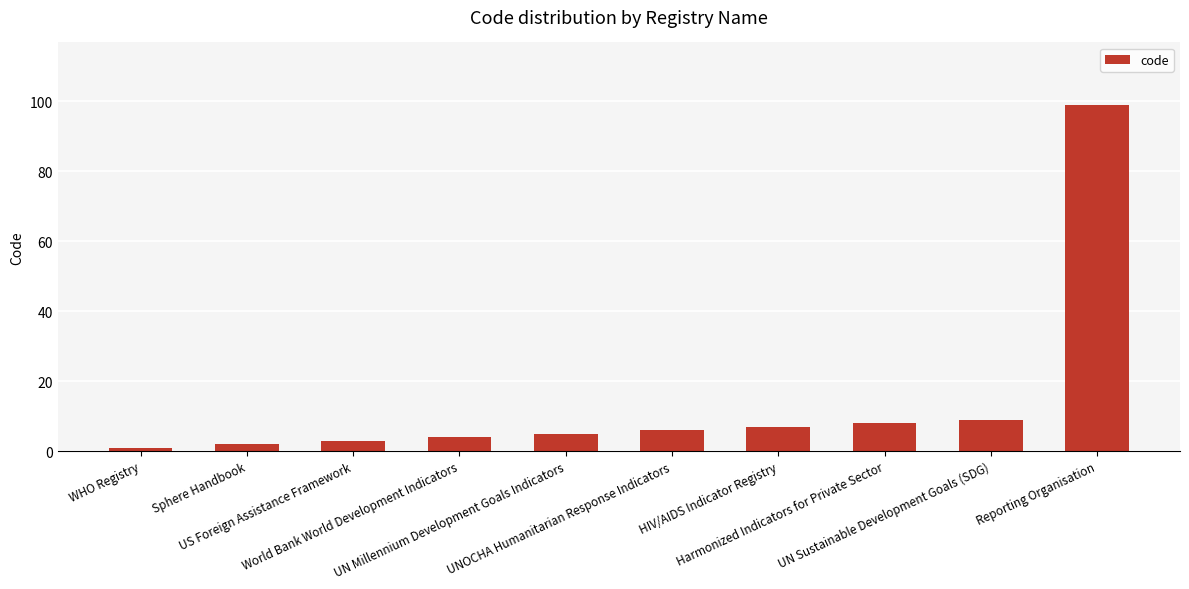

Rank the categories by value from lowest to highest.

WHO Registry, Sphere Handbook, US Foreign Assistance Framework, World Bank World Development Indicators, UN Millennium Development Goals Indicators, UNOCHA Humanitarian Response Indicators, HIV/AIDS Indicator Registry, Harmonized Indicators for Private Sector, UN Sustainable Development Goals (SDG), Reporting Organisation